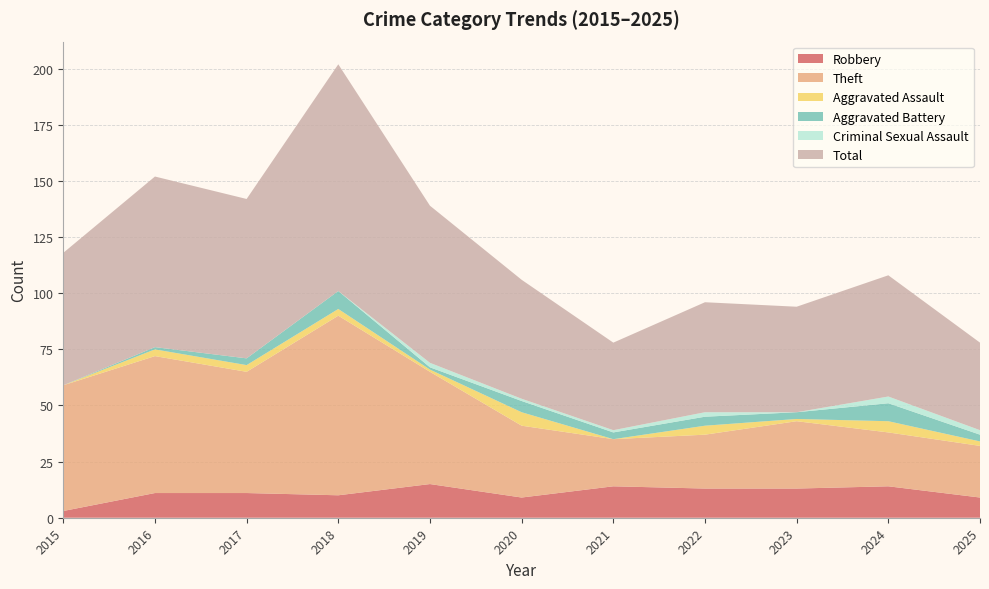

Reading left to right, extract all data points from this chart.

Robbery: 3	11	11	10	15	9	14	13	13	14	9
Theft: 56	61	54	80	50	32	21	24	30	24	23
Aggravated Assault: 0	3	3	3	1	6	0	4	1	5	2
Aggravated Battery: 0	1	3	8	1	5	3	4	3	8	3
Criminal Sexual Assault: 0	0	0	0	2	1	1	2	0	3	2
Total: 59	76	71	101	70	53	39	49	47	54	39